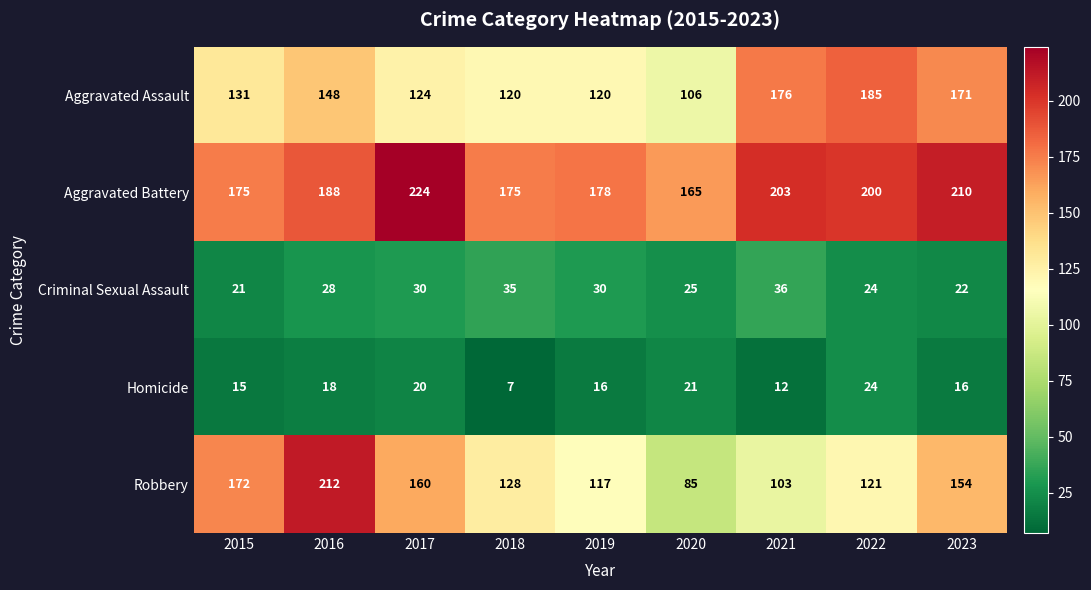

What is the greatest value displayed?

224